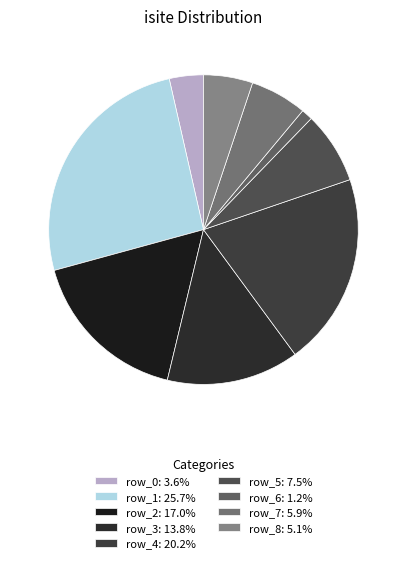

Does any single category account for the majority?

No